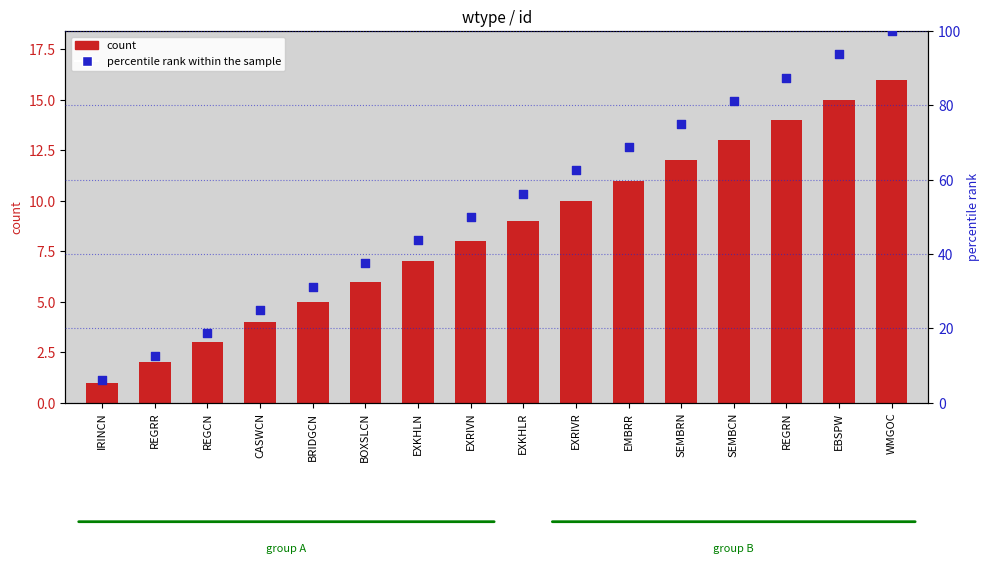

What is the total value across all series at EMBRR?

79.8